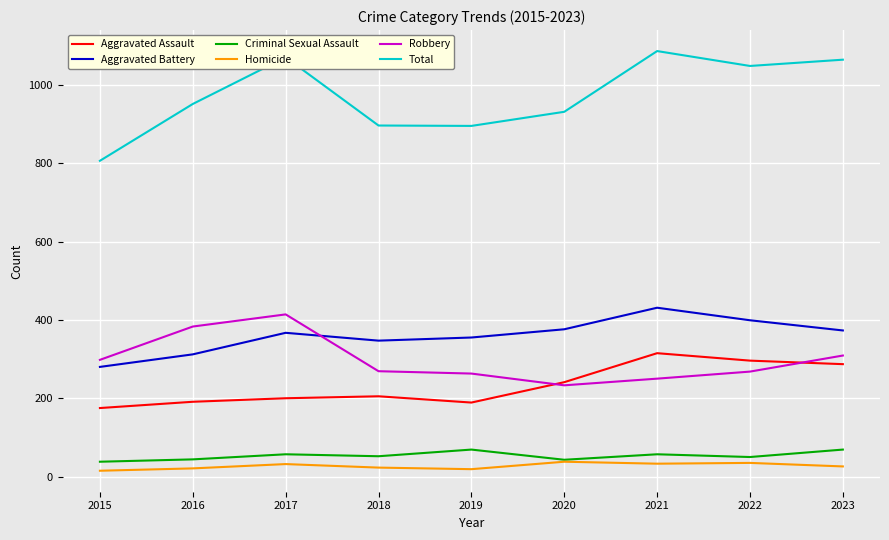

What is the difference between the maximum and minimum values in the Homicide series?

23